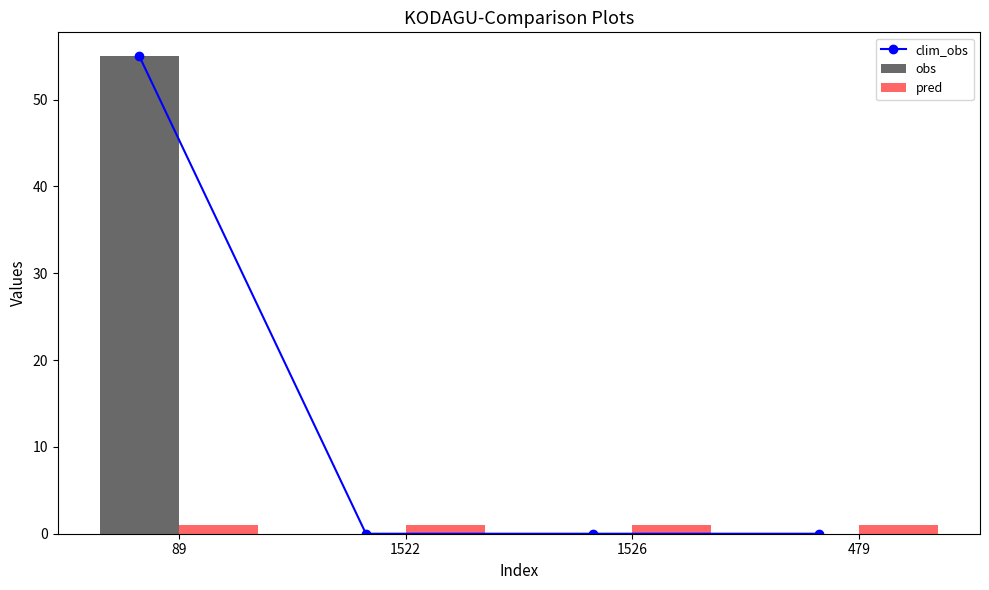

Are the bars grouped side by side (vs. stacked)?

Yes